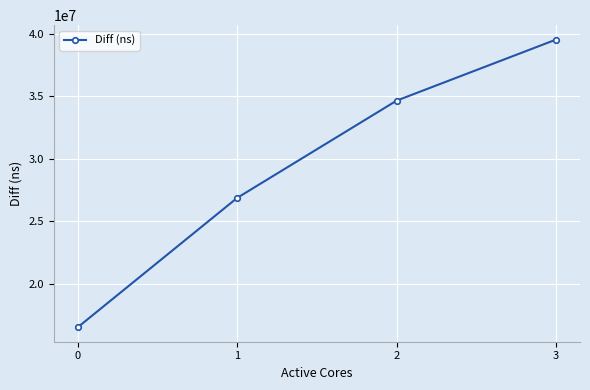

Rank the categories by value from highest to lowest.

3, 2, 1, 0